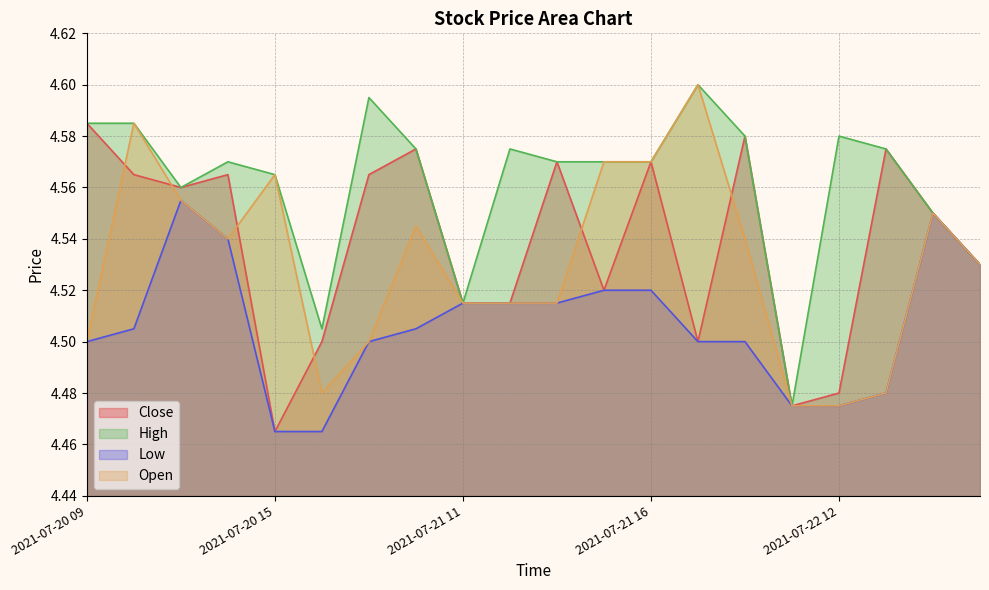

Between 2021-07-20 16 and 2021-07-22 12, which series saw the biggest shift?

High